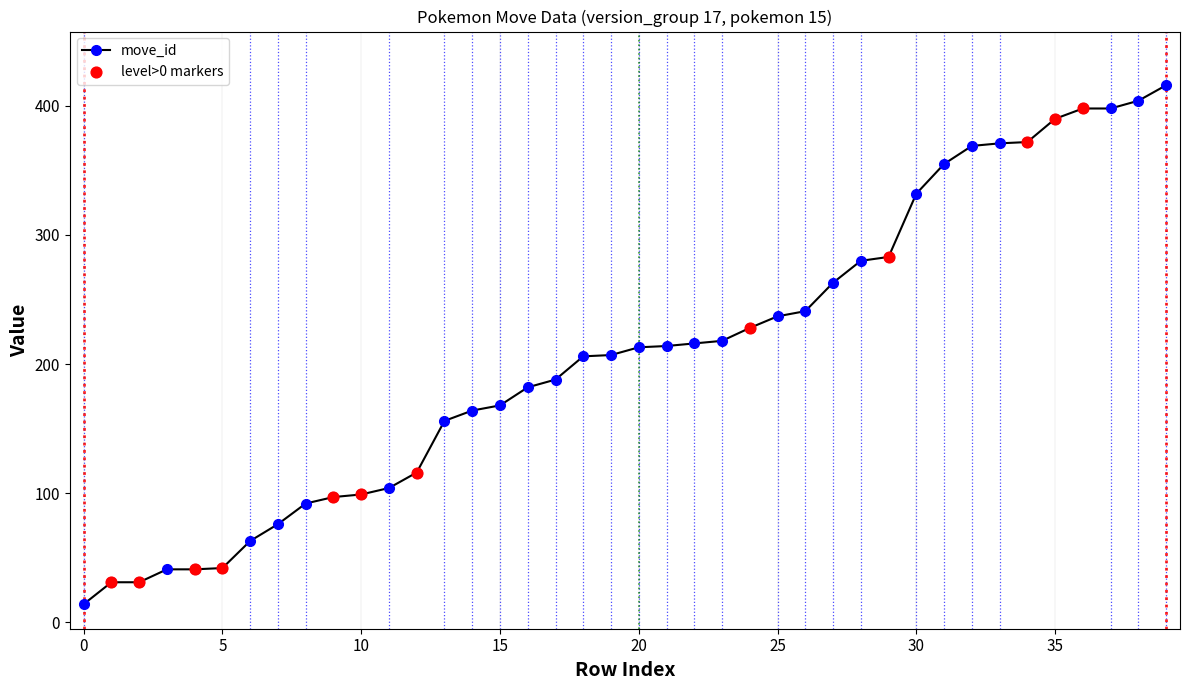

What is the value of the 21st point from the left?

213